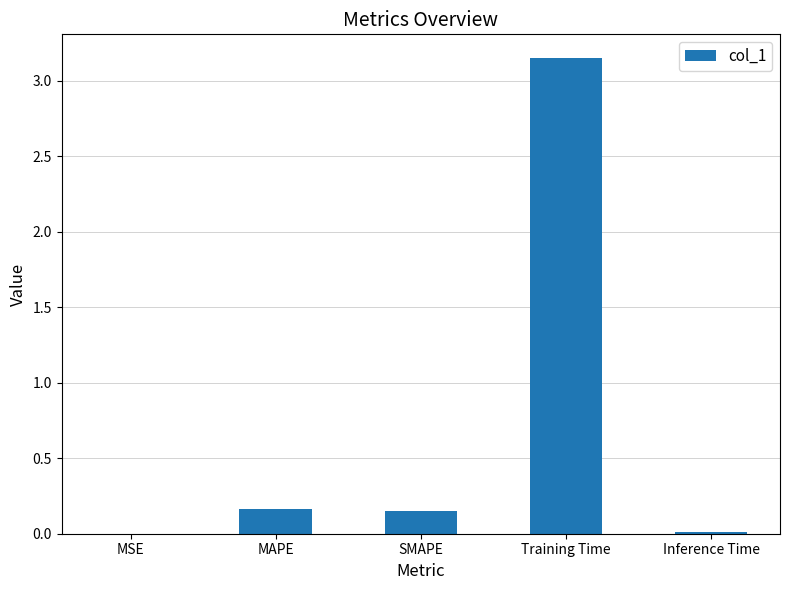

Between MAPE and MSE, which is larger?

MAPE